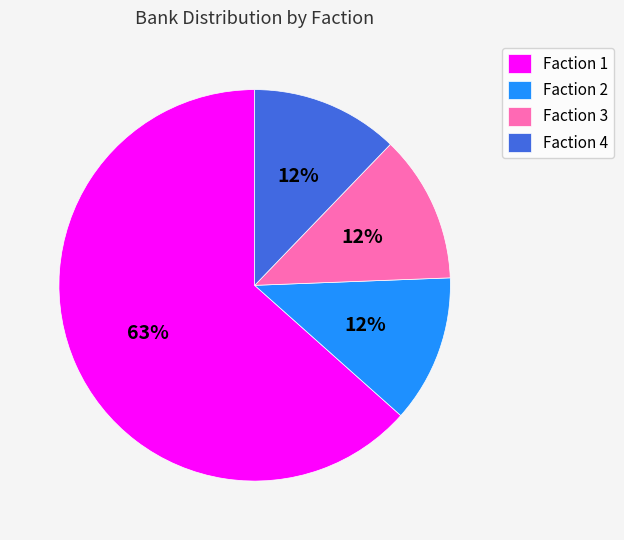

Is it true that Faction 2 is 1% of the pie?

False